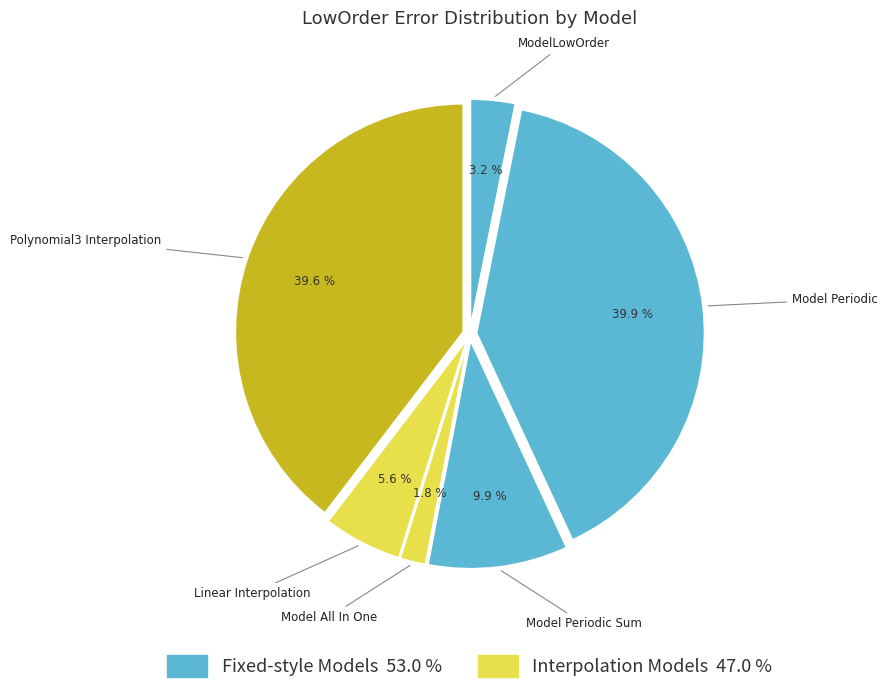

Combined, what portion of the pie is Polynomial3 Interpolation and Model Periodic Sum?

49.5%